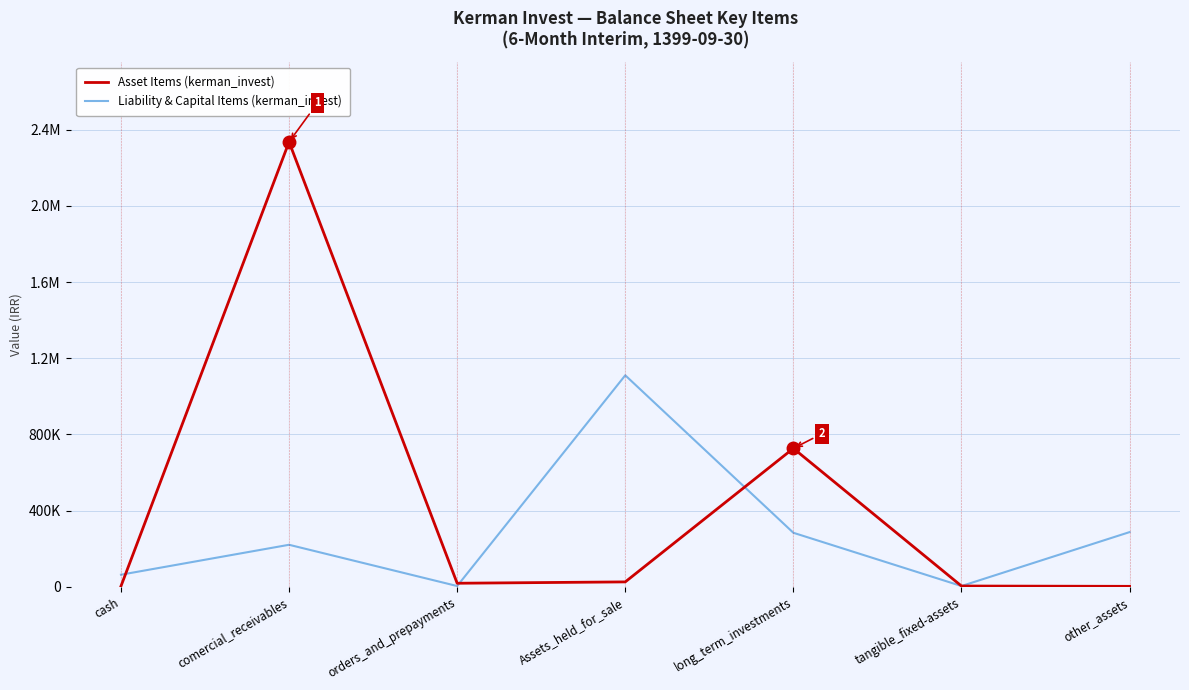

What are all the series names shown in the legend?

Asset Items (kerman_invest), Liability & Capital Items (kerman_invest)